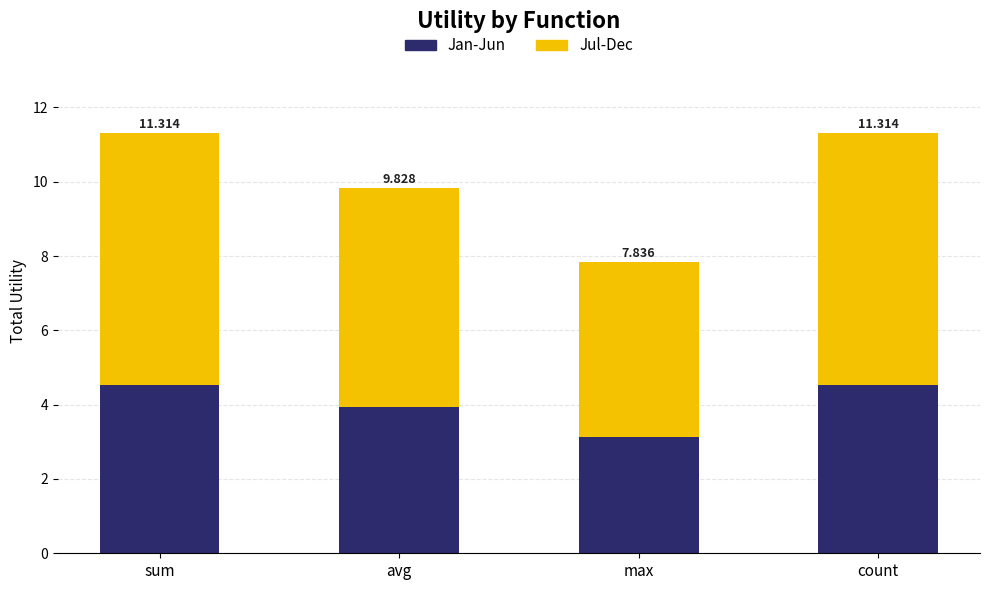

Are the bars grouped side by side (vs. stacked)?

No